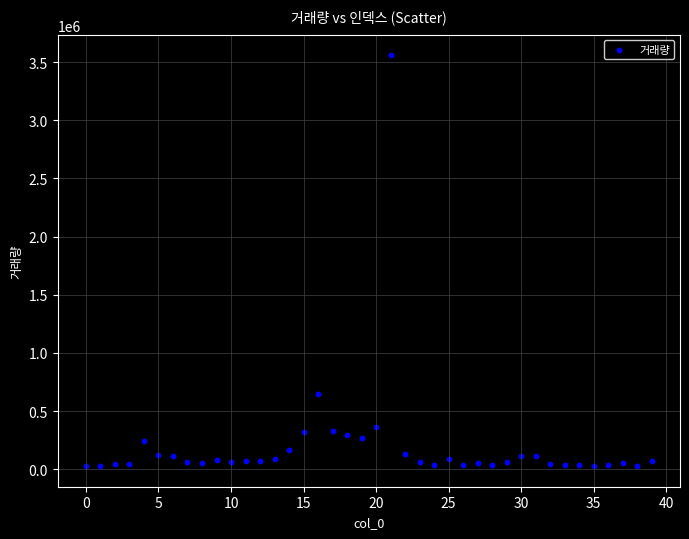

What Y value in the scatter plot is closest to 1792372?

643345